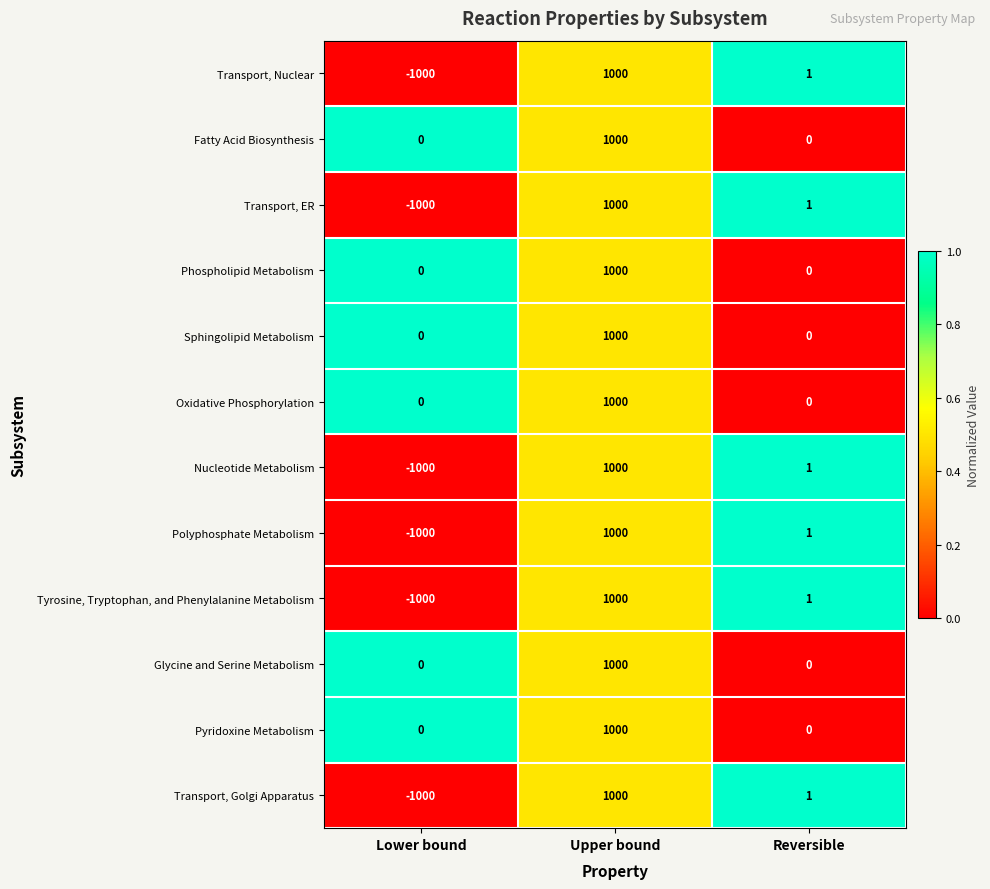

What is the spread (max minus min) of values at Lower bound?

1000